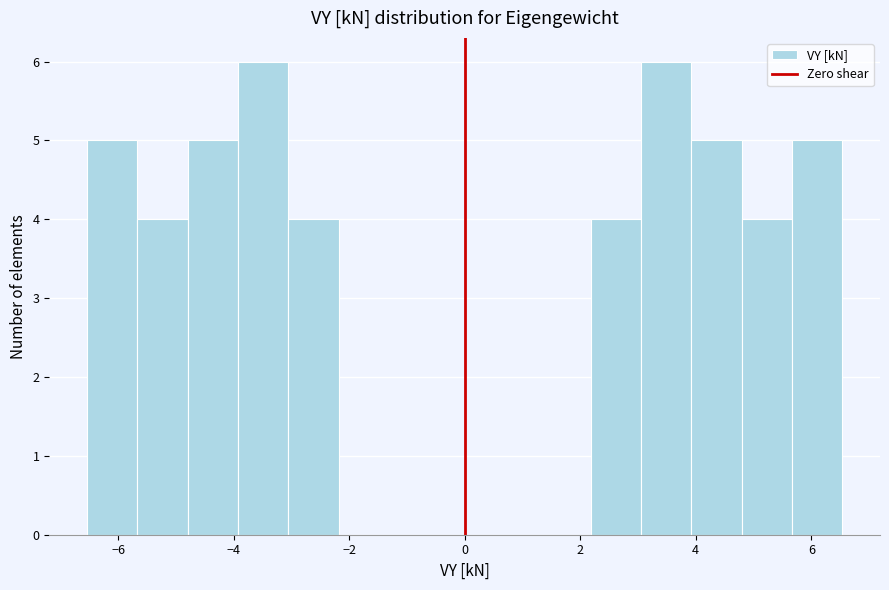

What is the height of the bar covering -4.0 to -3.0 on the x-axis? Neither the bar edges nor the heights are printed on the chart, so give them approximately, as read against the axes.

6